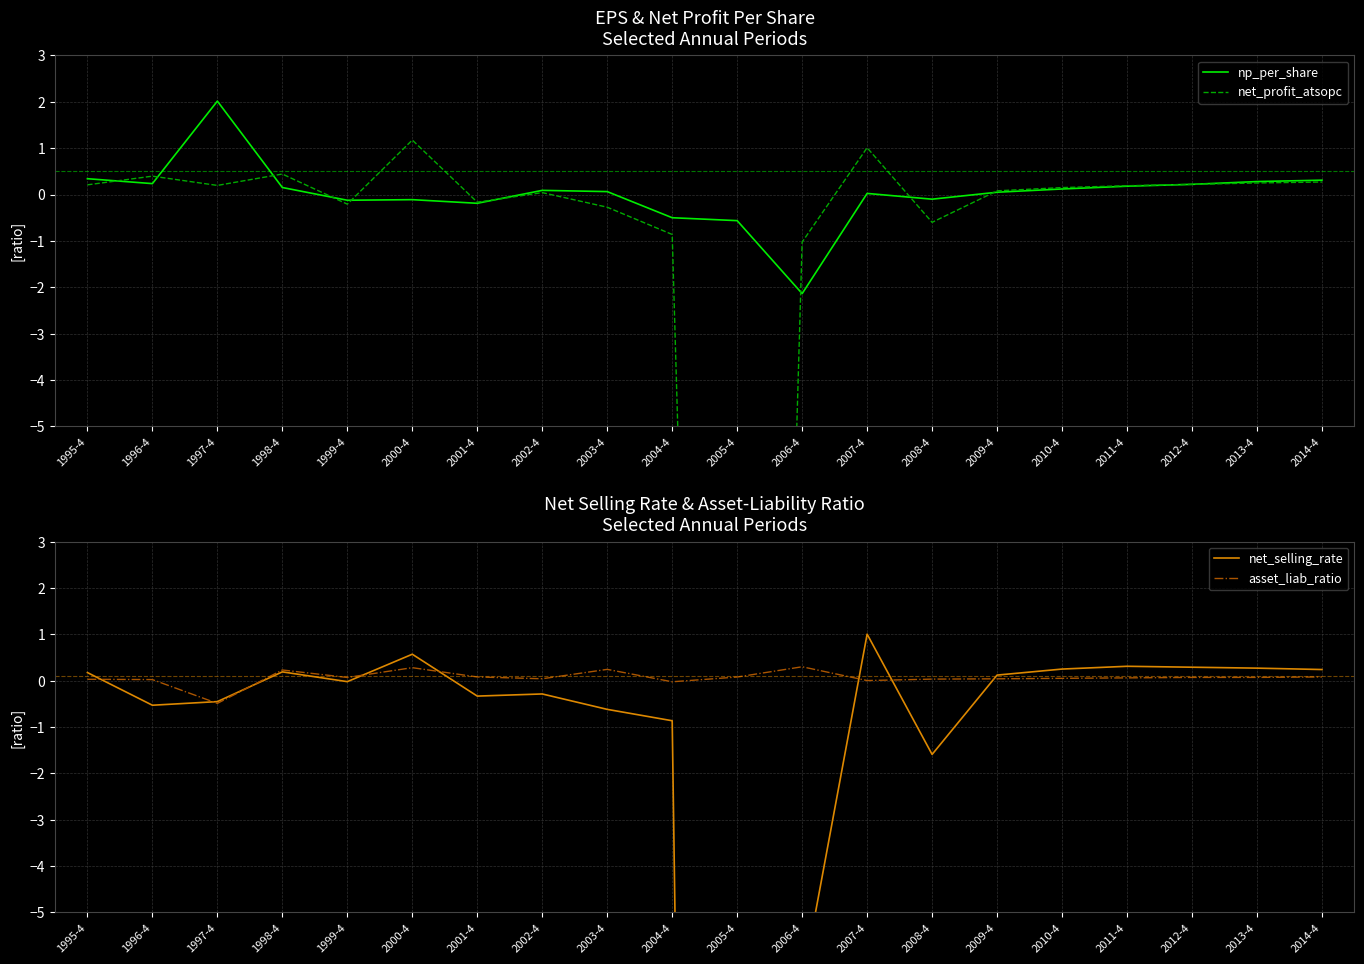

How many values in net_selling_rate are above zero?

10